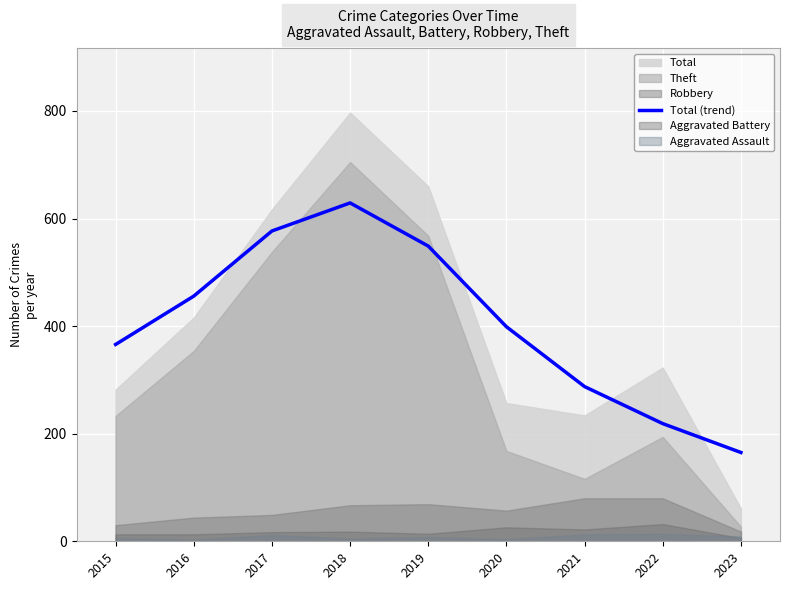

At which category does the data reach its first local peak?

2018